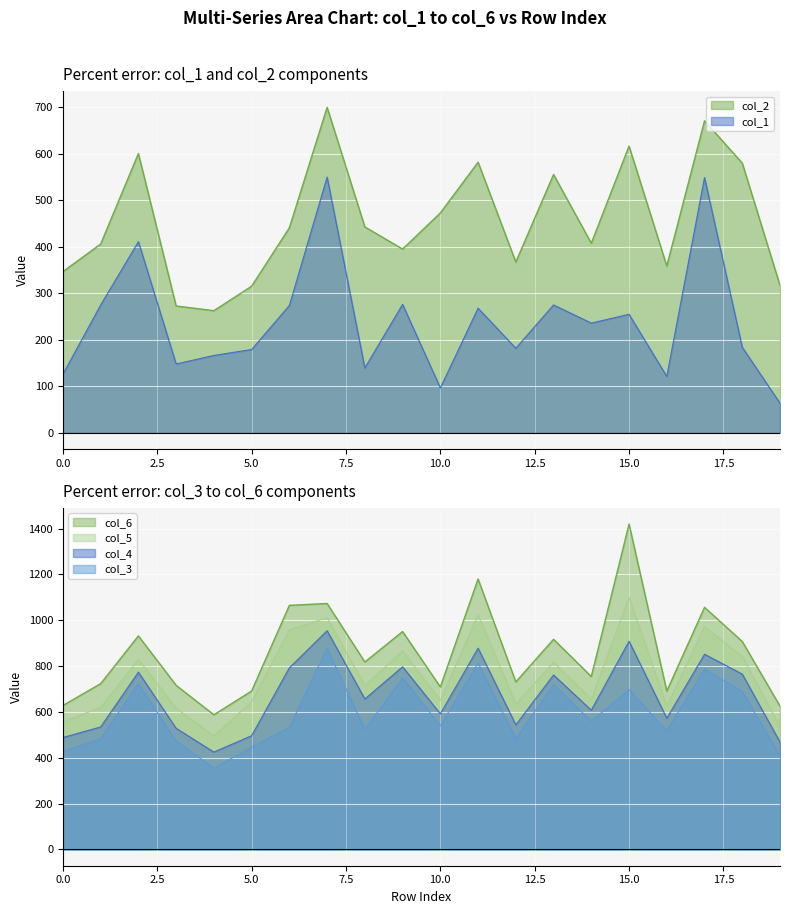

What is the greatest value displayed?

1419.7